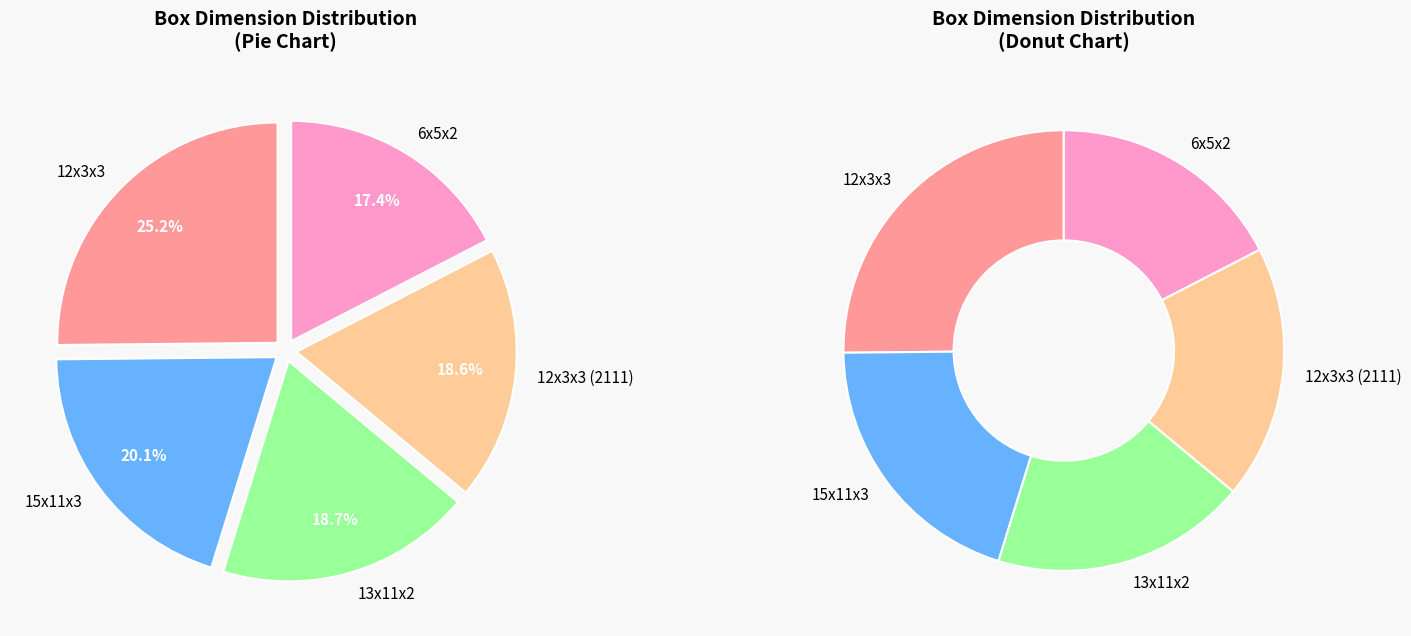

Which category has the biggest portion of the pie?

12x3x3